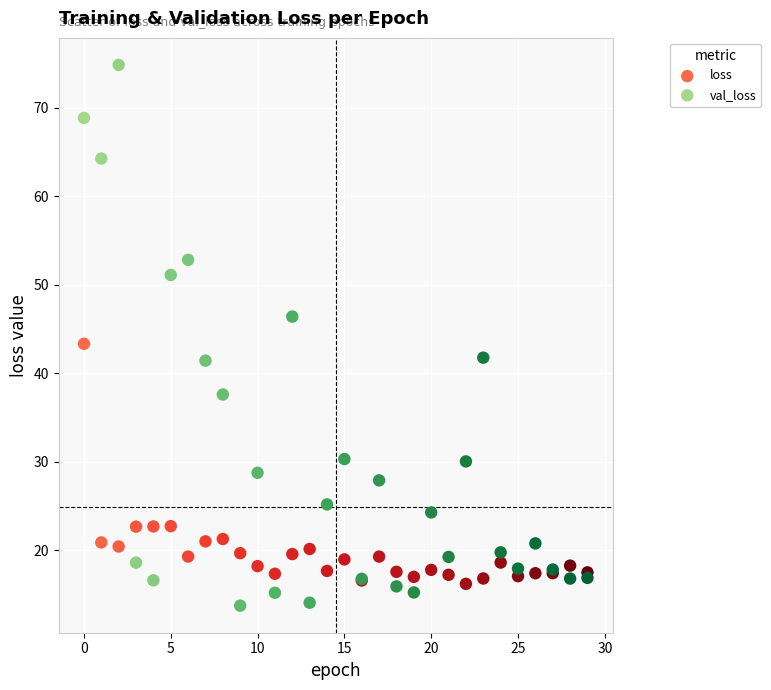

Across all series, what Y value is closest to 44?

43.3